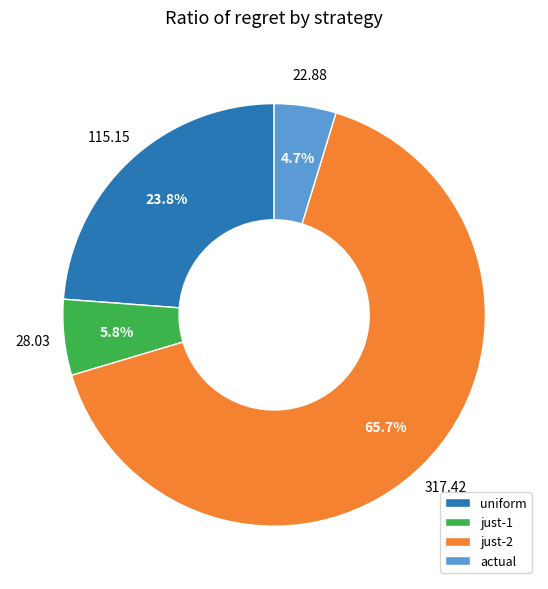

How many segments does this pie chart have?

4